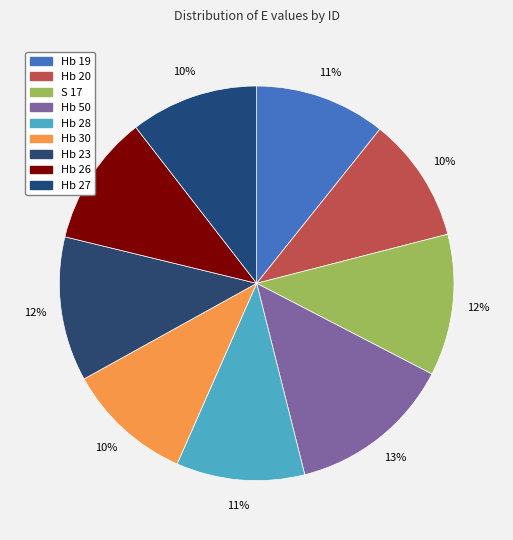

To the nearest percent, what is the combined percentage of Hb 19 and Hb 27?

21%